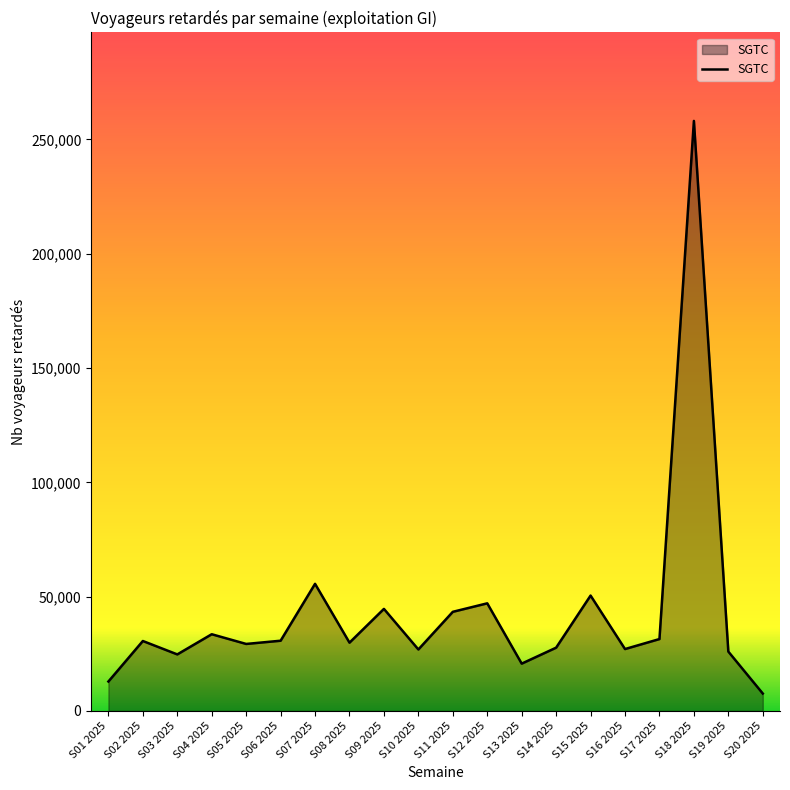

Which has a higher value, S16 2025 or S07 2025?

S07 2025